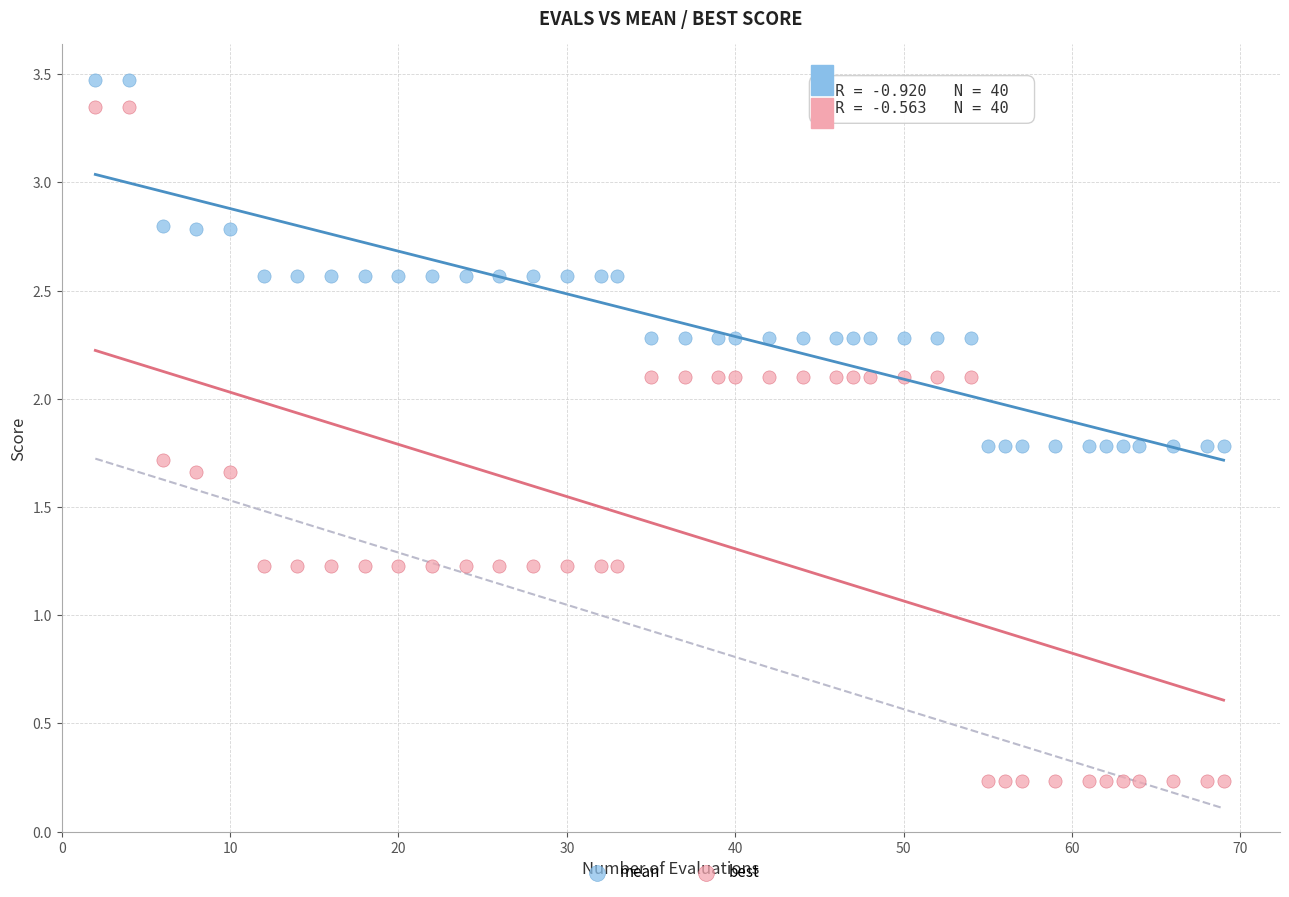

Which series reaches the maximum Y coordinate?

mean